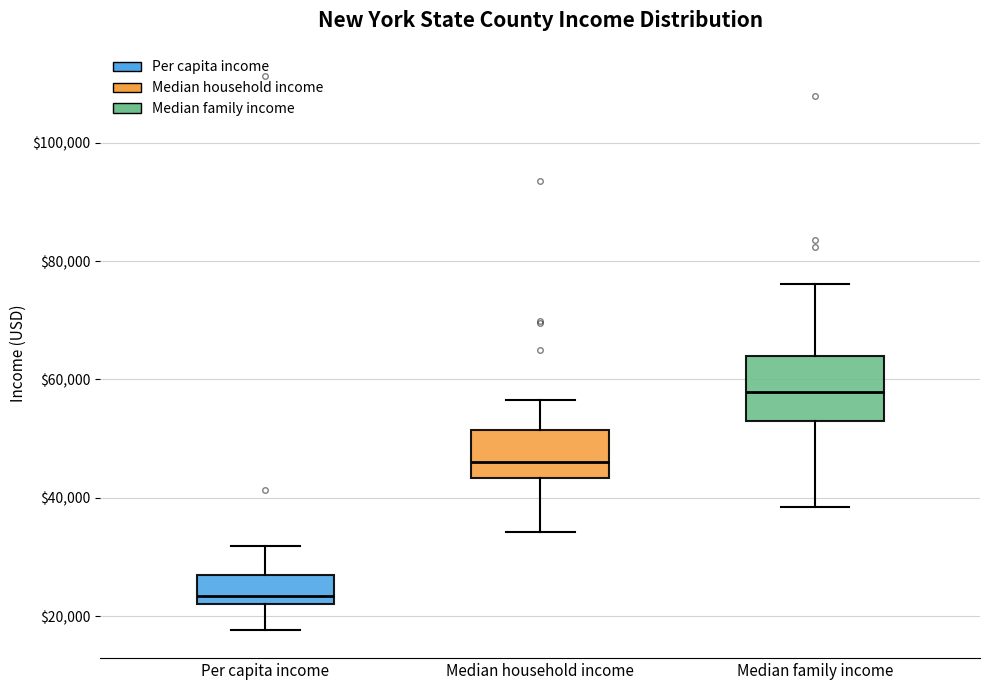

Where is the lower edge of the box for Median family income on the y-axis? The values are not printed on the chart, so give them approximately, as read against the axis.

54000